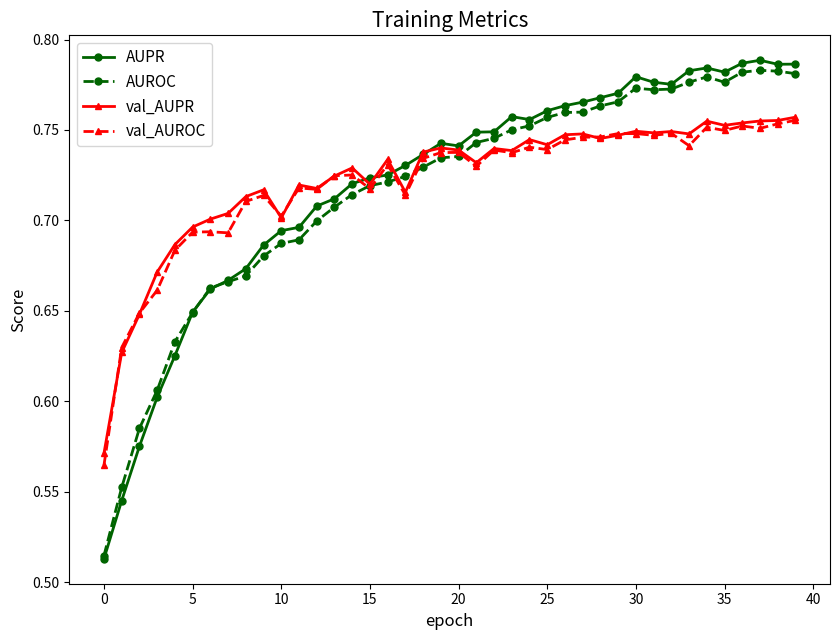

Count the AUPR values in the range 0 to 1.

40